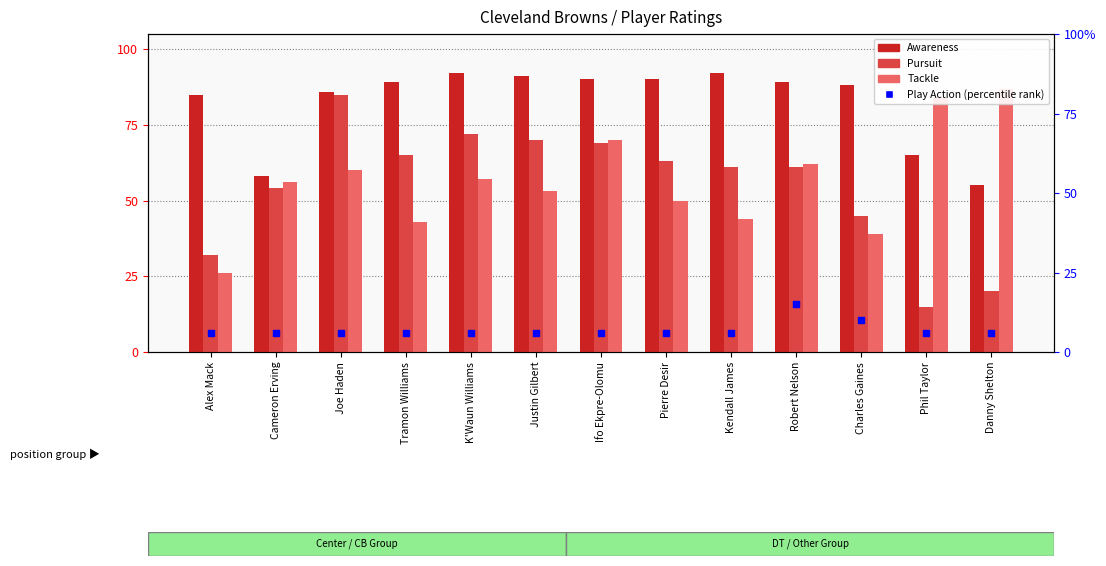

What are all the series names shown in the legend?

Awareness, Pursuit, Tackle, Play Action (percentile rank)